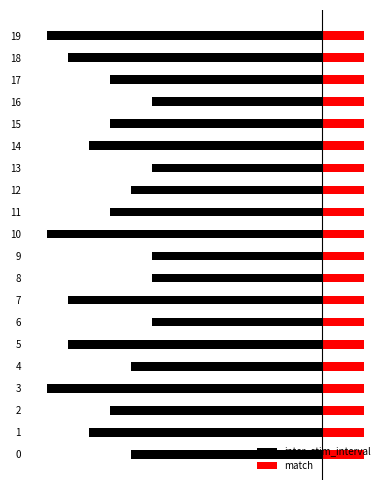

Count the number of categories in the chart.

20